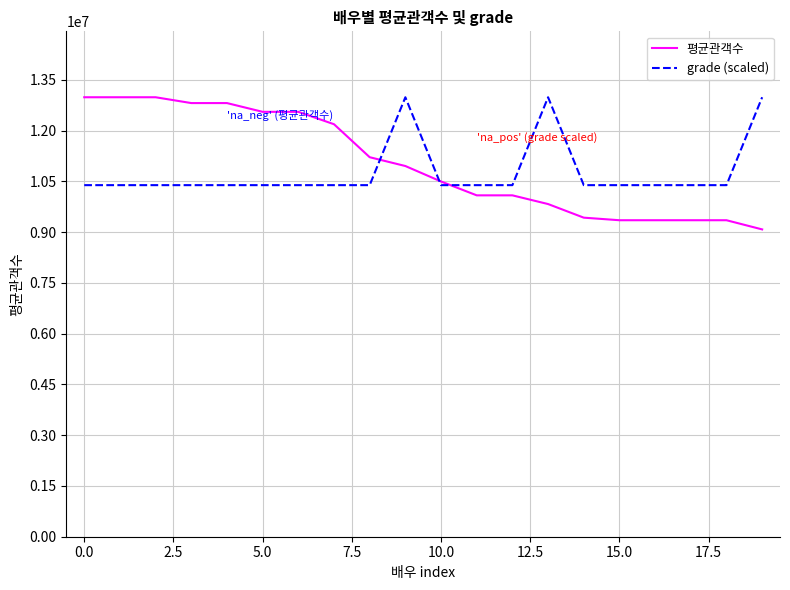

Which series has the widest spread of values?

평균관객수